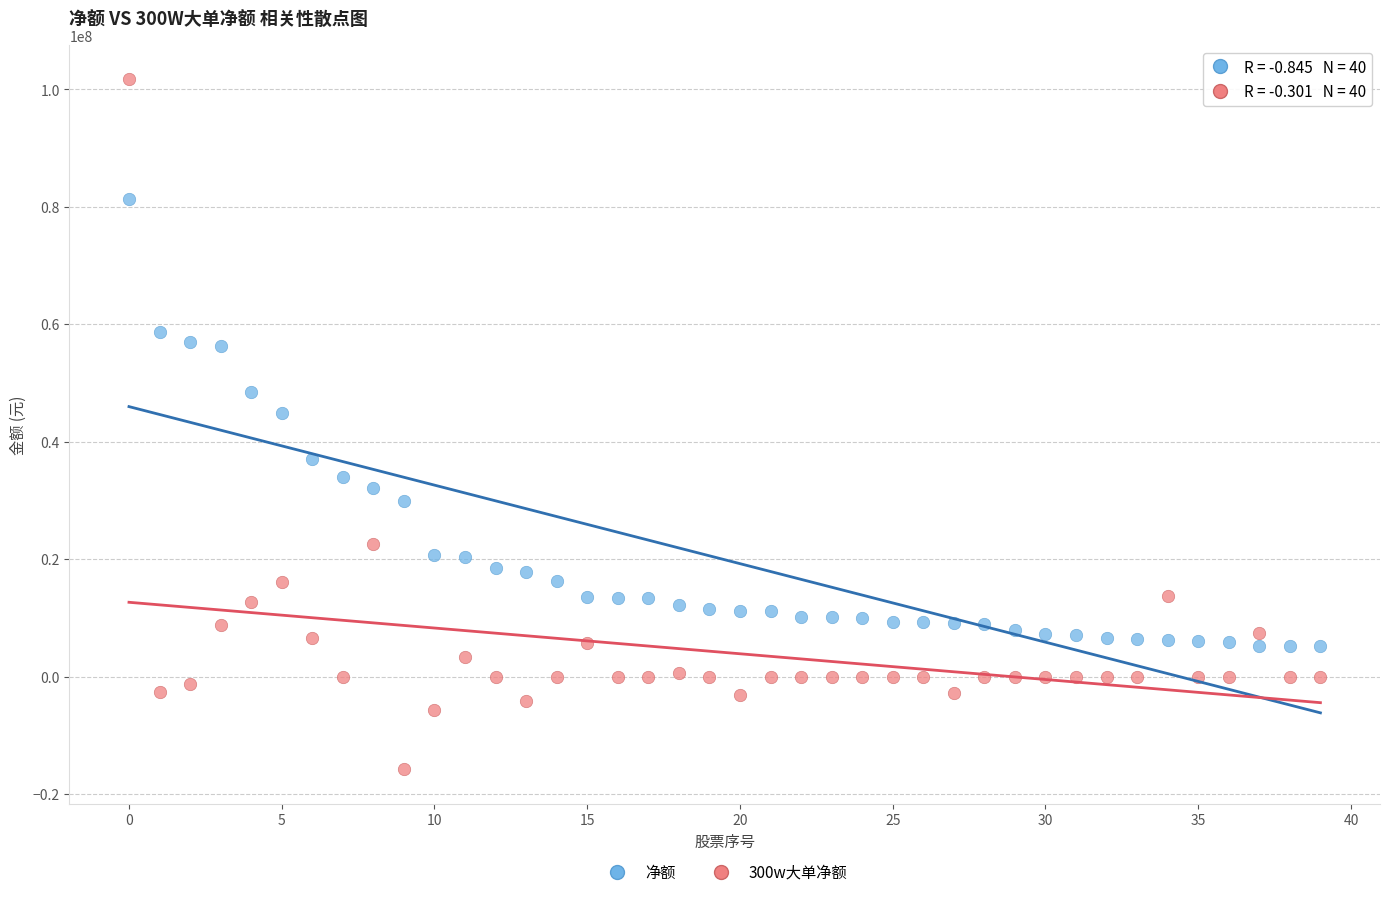

Which series contains the highest Y value?

300w大单净额